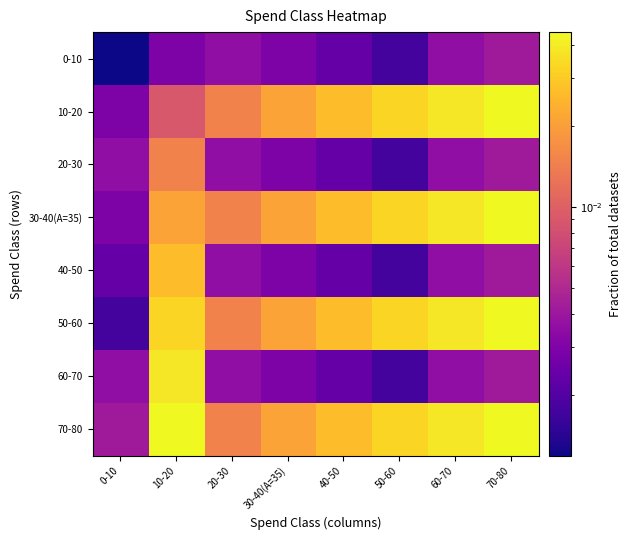

Between 20-30 and 40-50, which series saw the biggest shift?

10-20